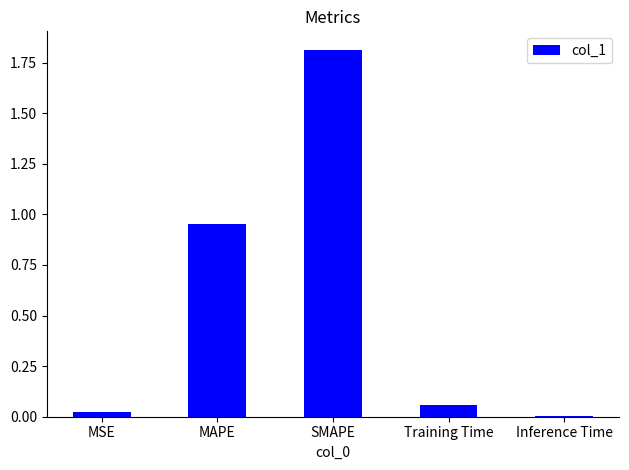

True or false: the data shows 2.6 at SMAPE.

False